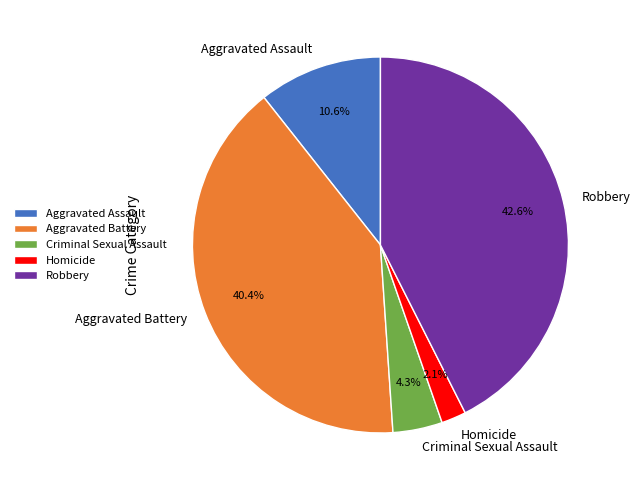

Does Aggravated Battery account for over 50% of the chart?

No